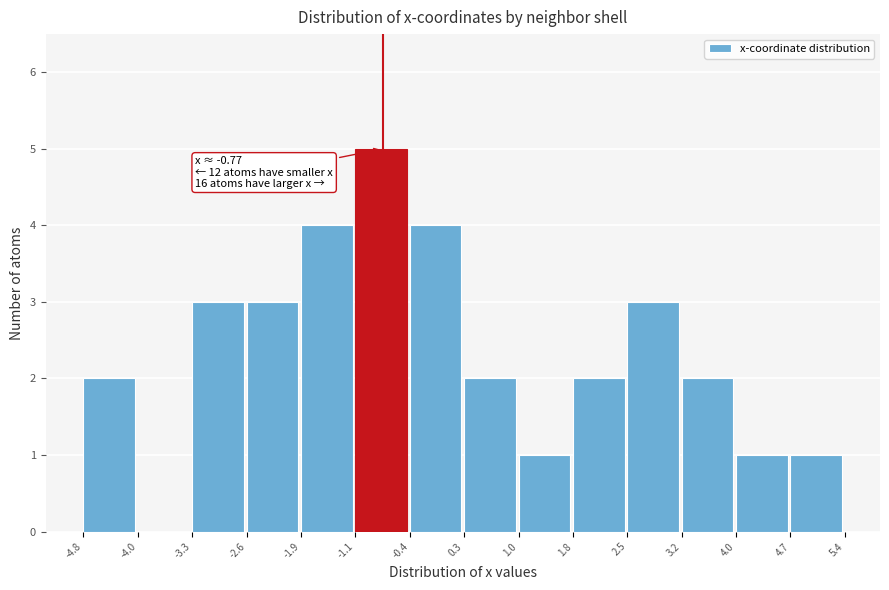

Which range on the x-axis has the tallest bar?

-1.1 to -0.4